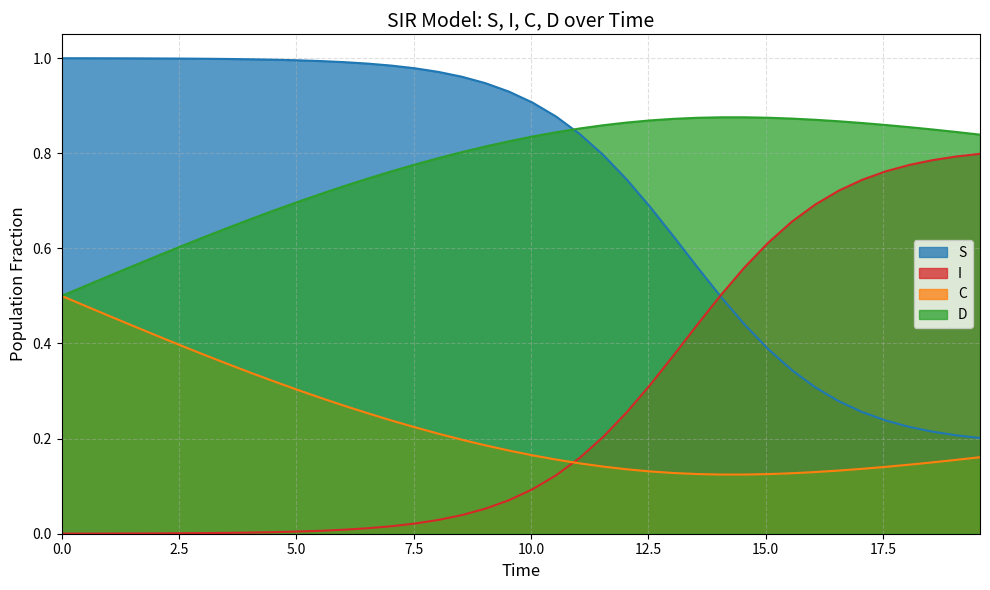

True or false: I and D cross at least once.

False